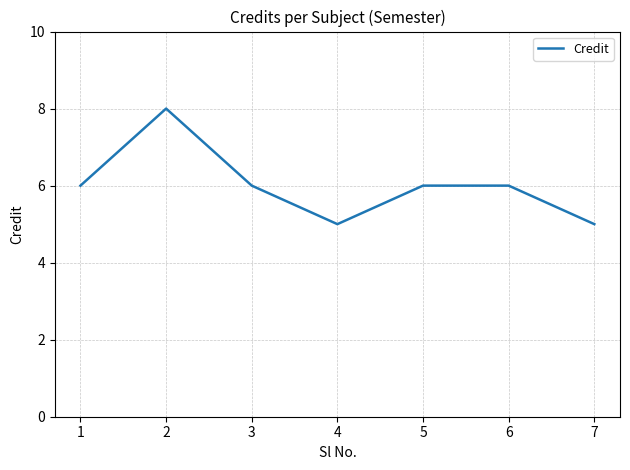

What is the ratio of the value at 3 to the value at 1?

1.0